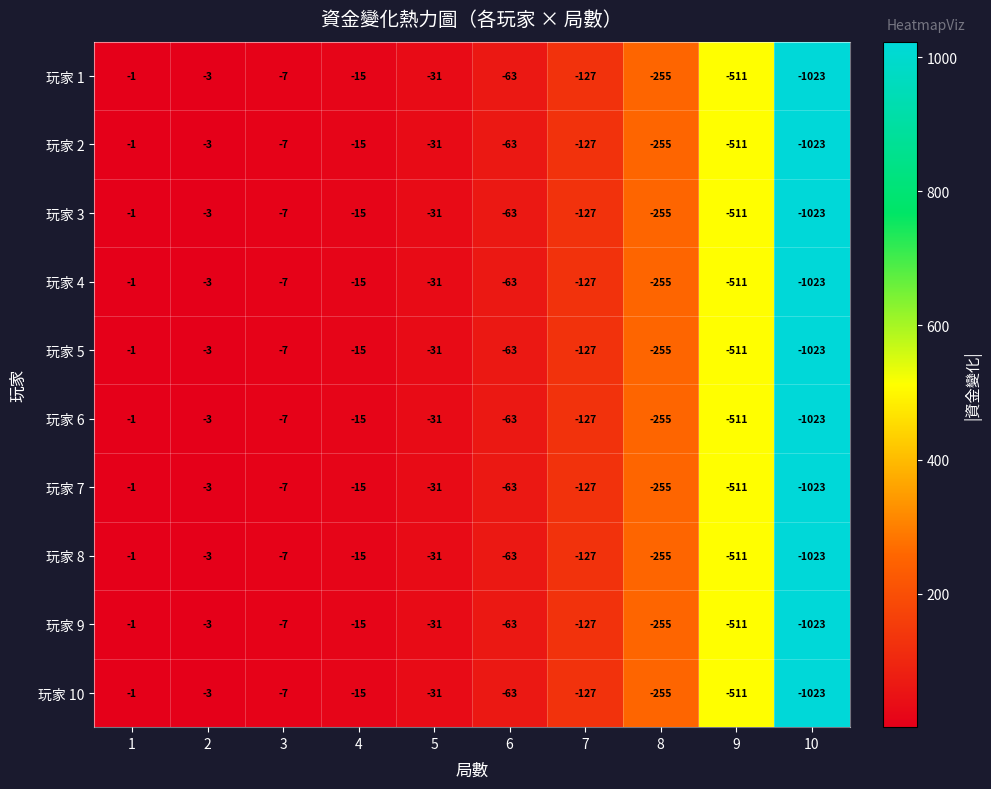

At which category is the sum across all series the highest?

1